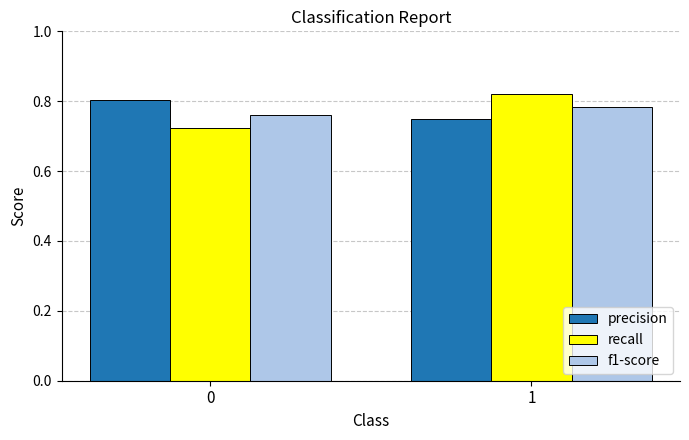

Is the value of f1-score at 1 greater than the value of precision at 0?

No